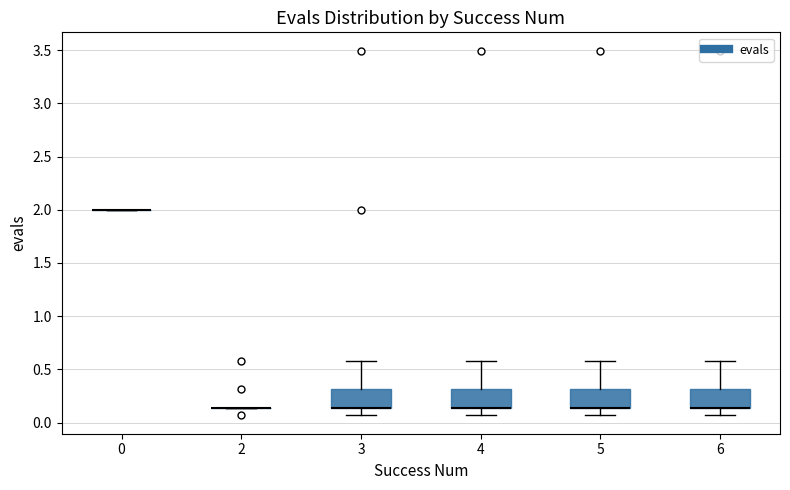

Reading left to right, transcribe this box plot: for each box, give where its median line is, the range the box spans, and where its two whiskers end, as read against the y-axis. The values are not printed on the chart, so give them approximately, as read against the axis.

0: box collapsed to a line at 2.00, whiskers 2.00 to 2.00
2: box collapsed to a line at 0.15, whiskers 0.15 to 0.15
3: median 0.15 (drawn on the box's lower edge), box 0.15 to 0.30, whiskers 0.05 to 0.60
4: median 0.15 (drawn on the box's lower edge), box 0.15 to 0.30, whiskers 0.05 to 0.60
5: median 0.15 (drawn on the box's lower edge), box 0.15 to 0.30, whiskers 0.05 to 0.60
6: median 0.15 (drawn on the box's lower edge), box 0.15 to 0.30, whiskers 0.05 to 0.60